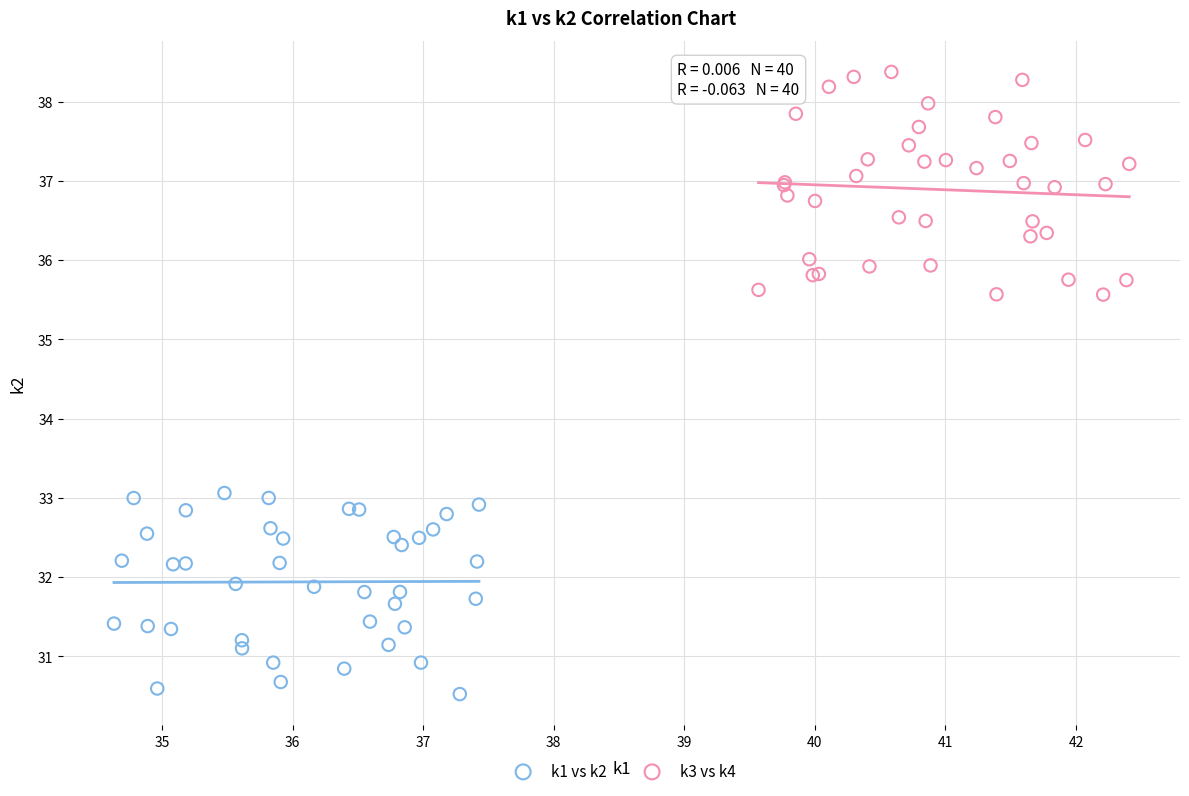

Which series reaches the maximum Y coordinate?

k3 vs k4